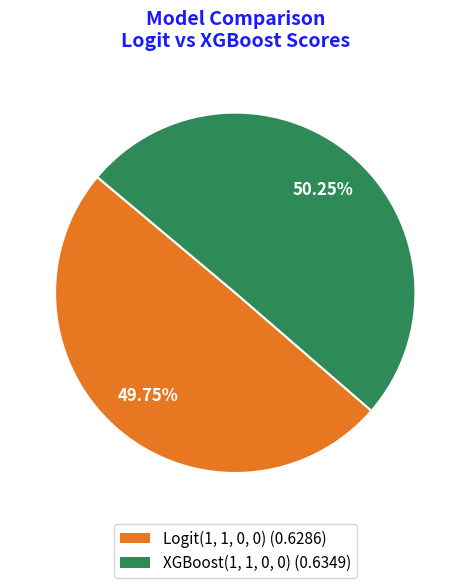

Is the sum of Logit(1, 1, 0, 0) and XGBoost(1, 1, 0, 0) greater than half?

Yes